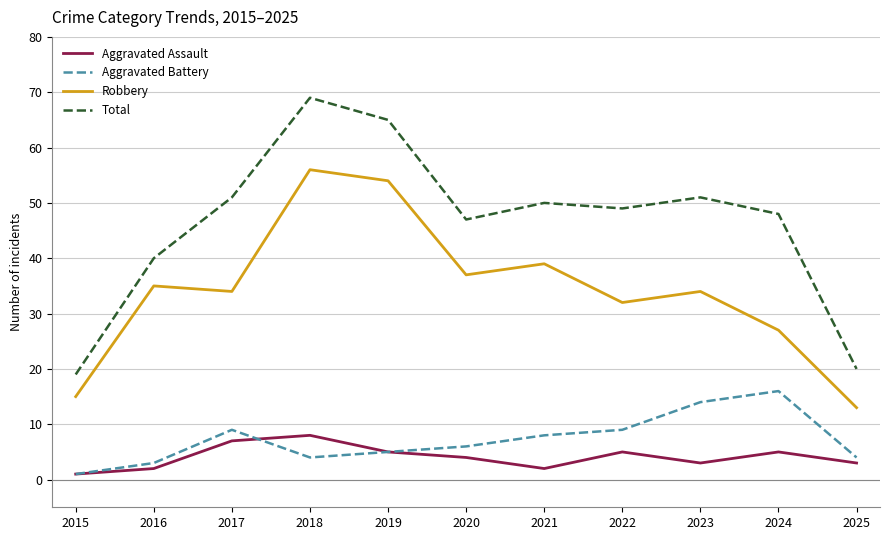

True or false: Robbery and Aggravated Assault intersect in this chart.

False